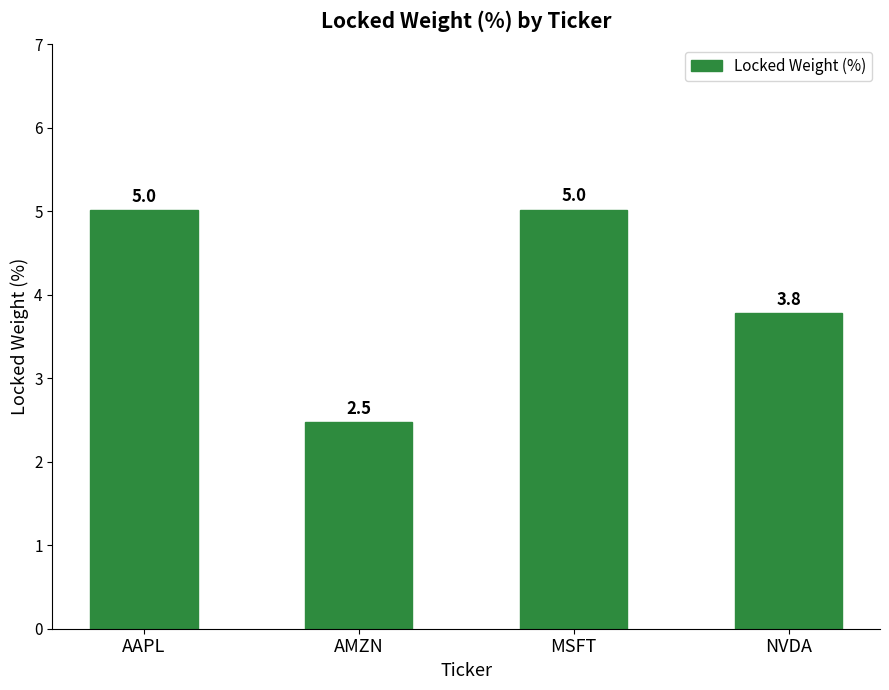

Reading left to right, list all the values displayed in this chart.

AAPL=5.0	AMZN=2.5	MSFT=5.0	NVDA=3.8